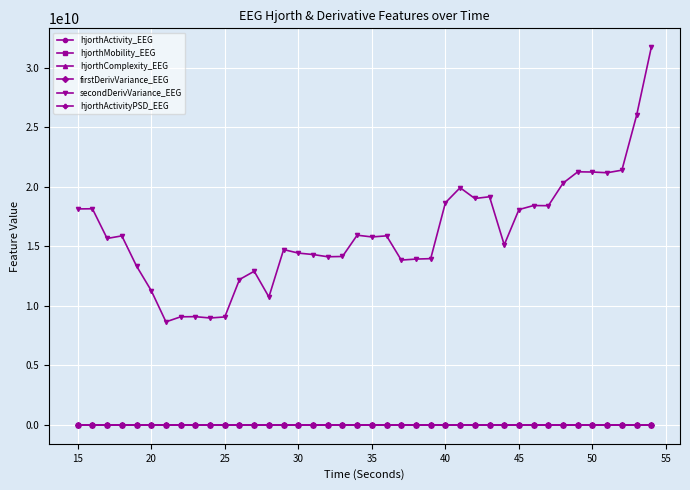

True or false: firstDerivVariance_EEG has more than 2 interior local peaks.

True